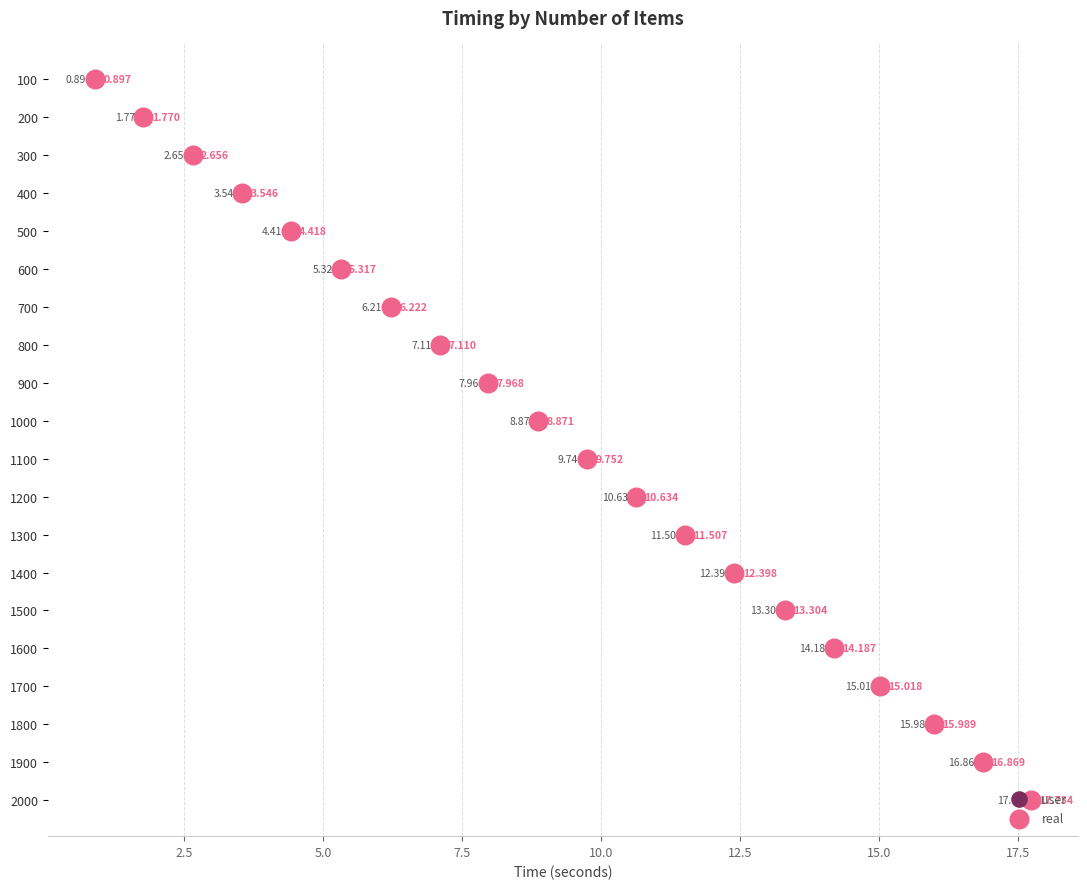

Is the value of real at 18 greater than the value of user at 16?

Yes